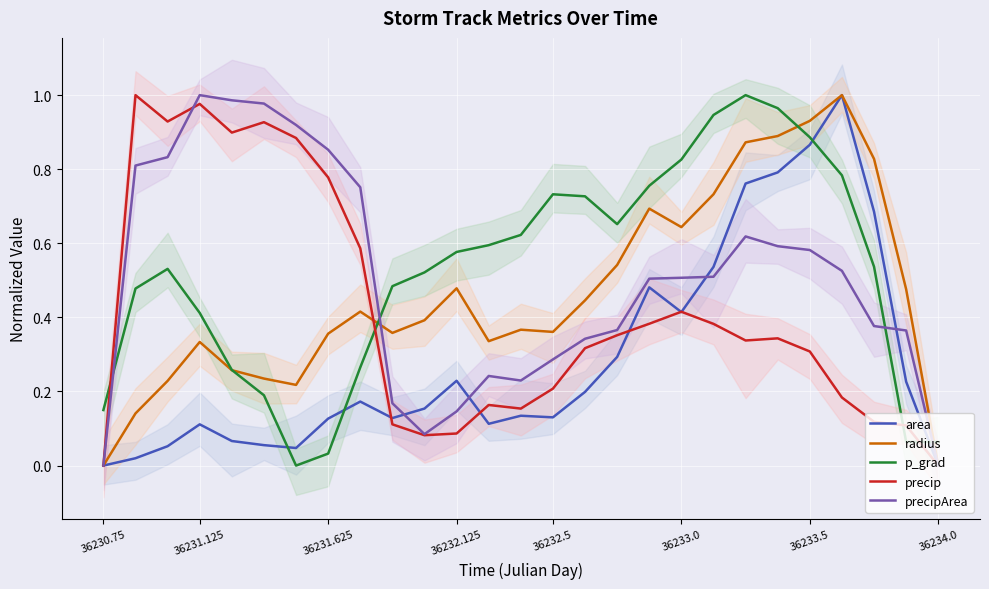

The radius series shows 1.1 at 36233.0. True or false?

False